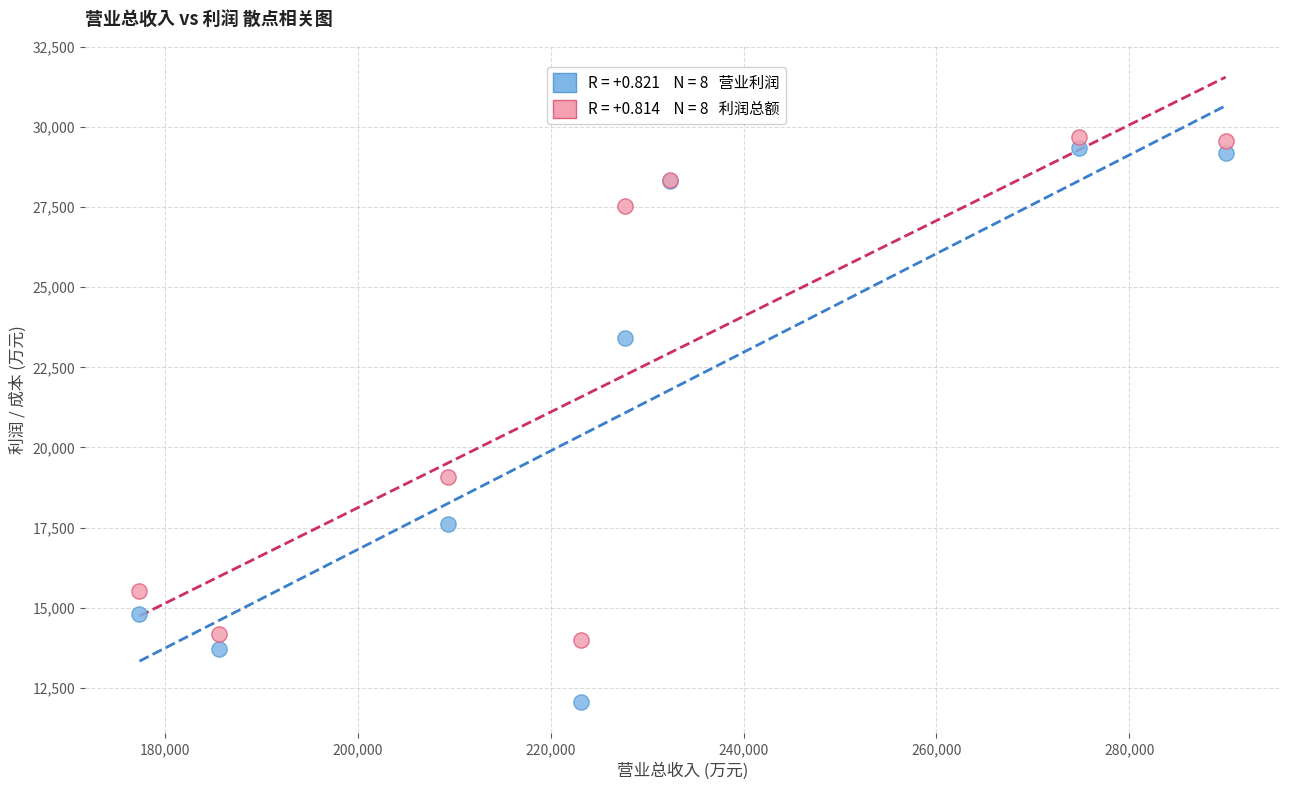

Across all series, what Y value is closest to 20873?

19084